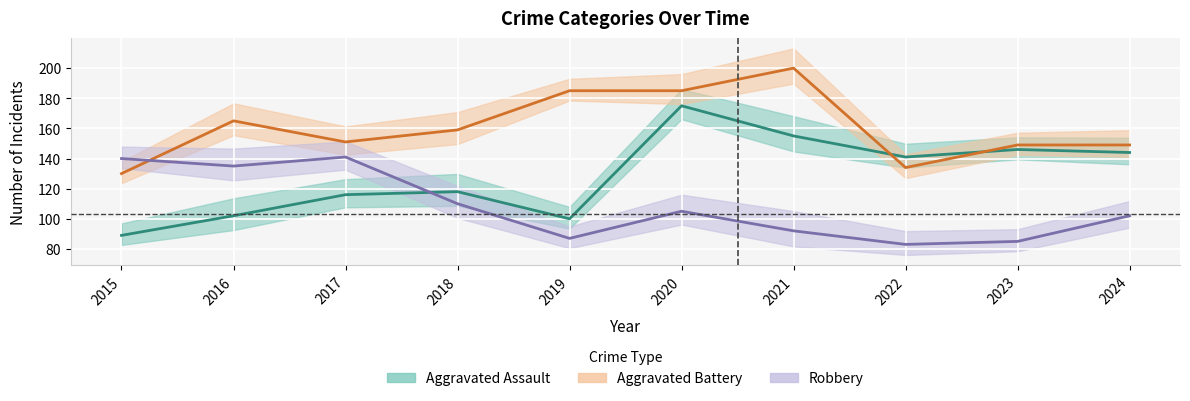

Which series has the widest spread of values?

Aggravated Assault